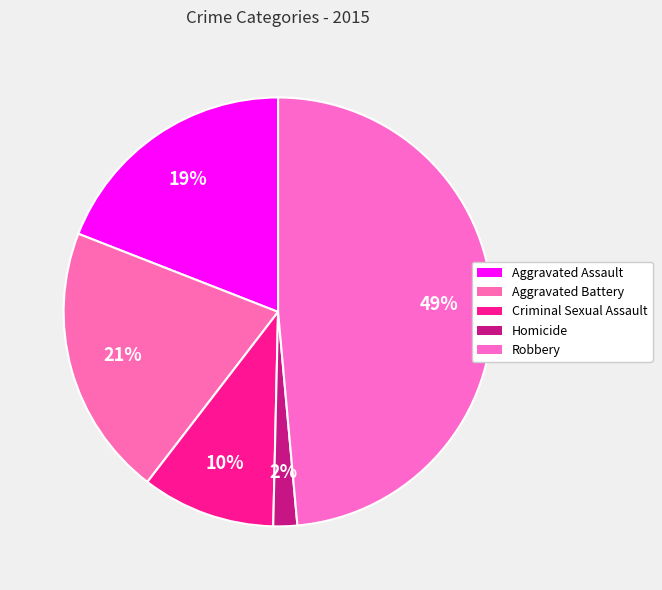

How many slices are in this pie chart?

5